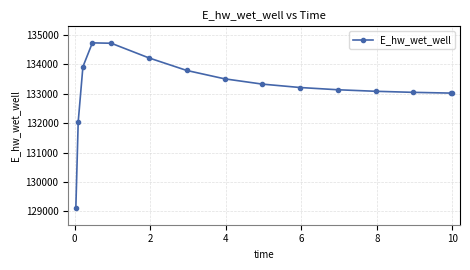

What is the maximum value shown in the chart?

134728.8